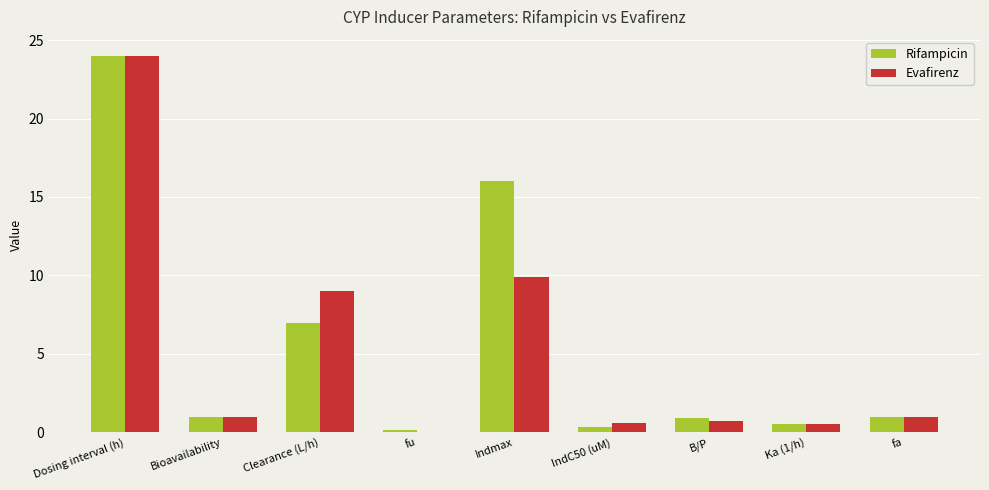

The Rifampicin series shows 6.2 at Dosing interval (h). True or false?

False